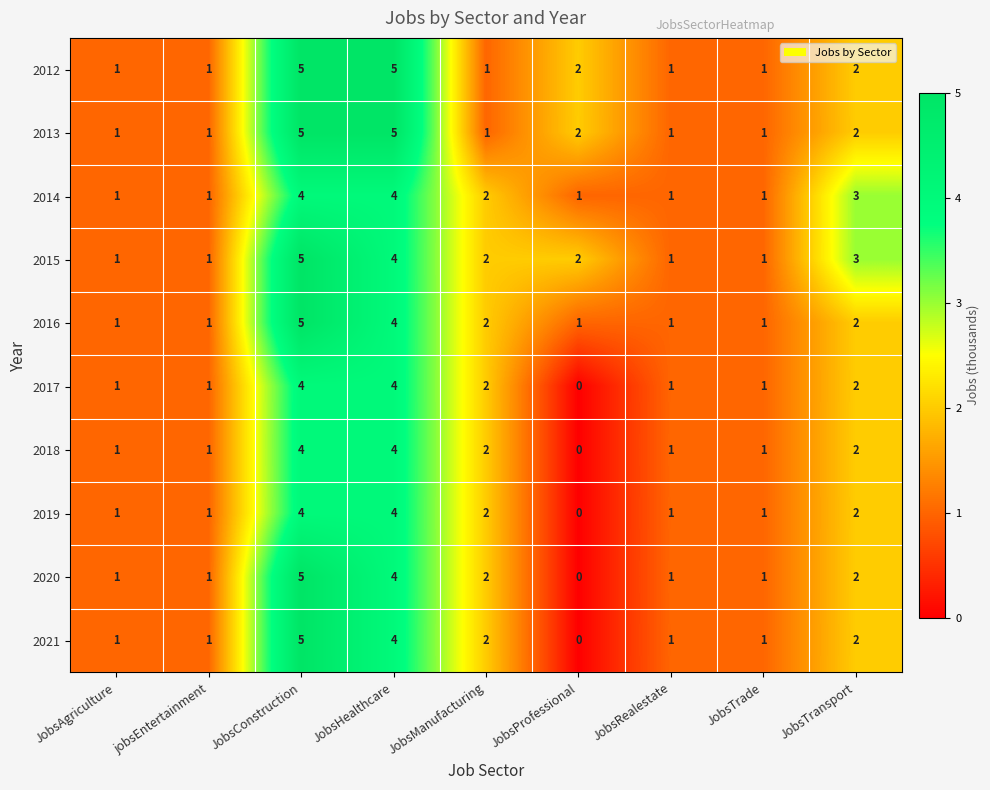

Which label corresponds to the smallest value in the chart?

JobsProfessional